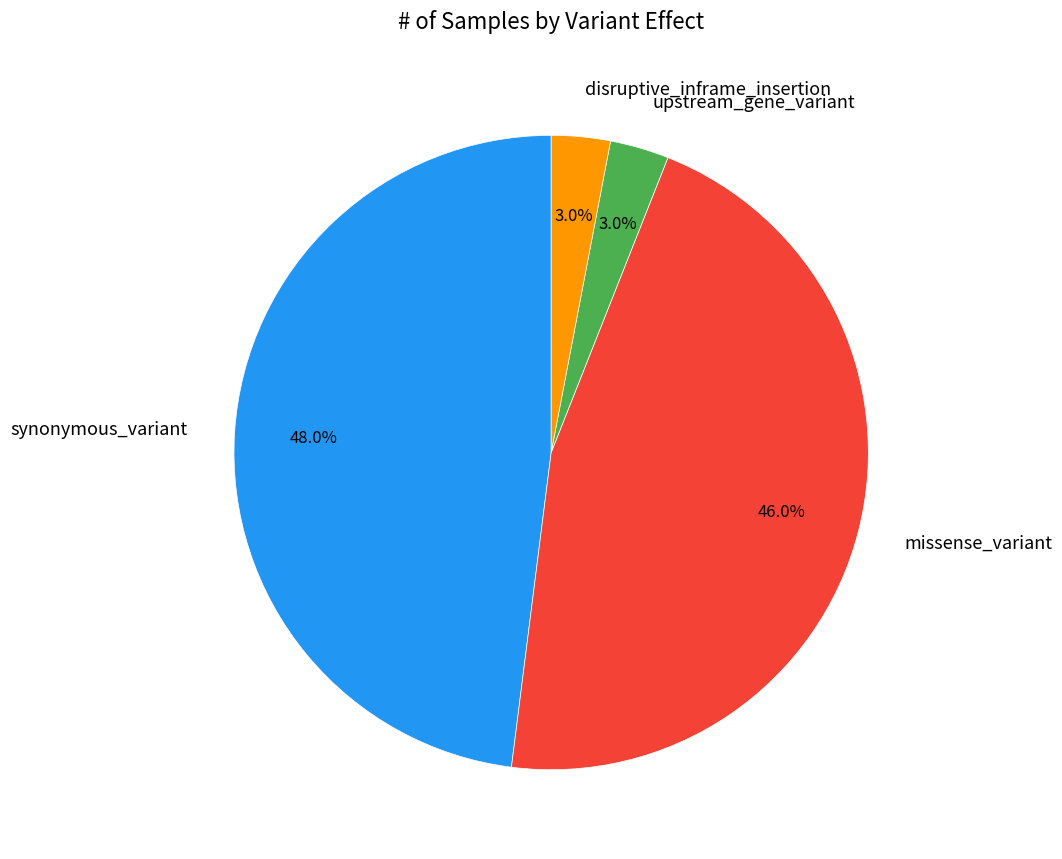

What is the largest slice in the pie chart?

synonymous_variant